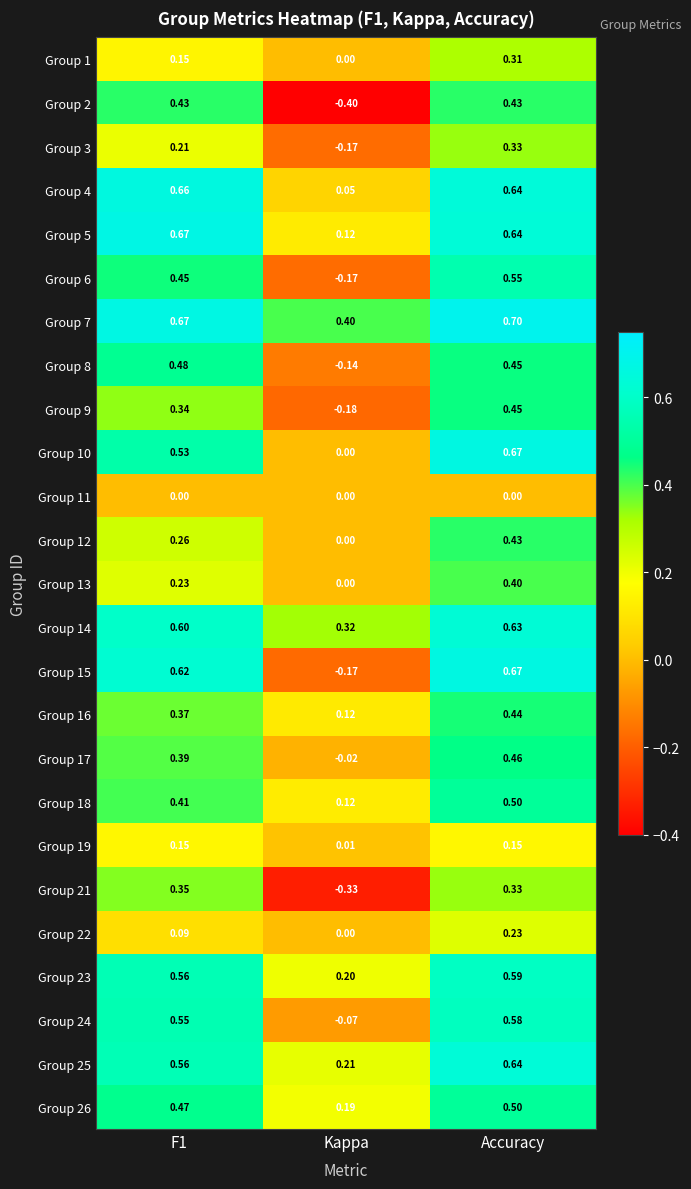

Is the value of Group 9 at F1 greater than the value of Group 25 at F1?

No